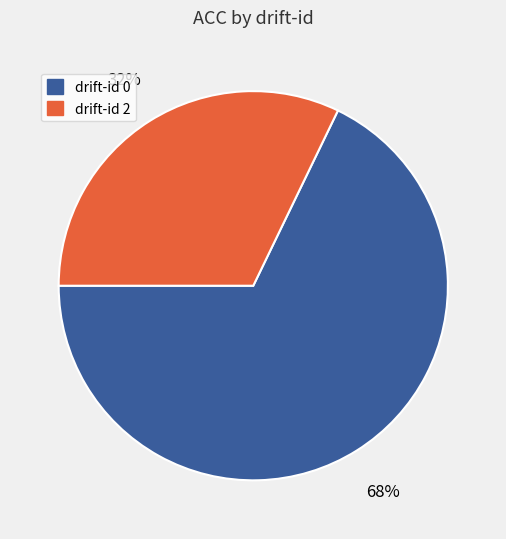

To the nearest percent, what is the difference between the largest and smallest slice percentages?

36%